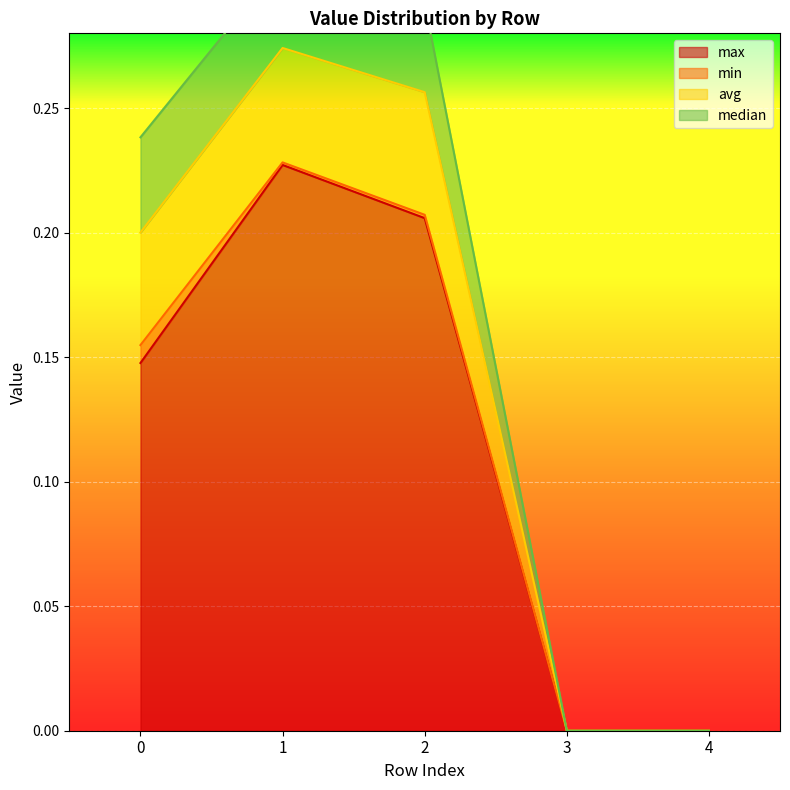

True or false: max has a value of 0.1 at 4.

False